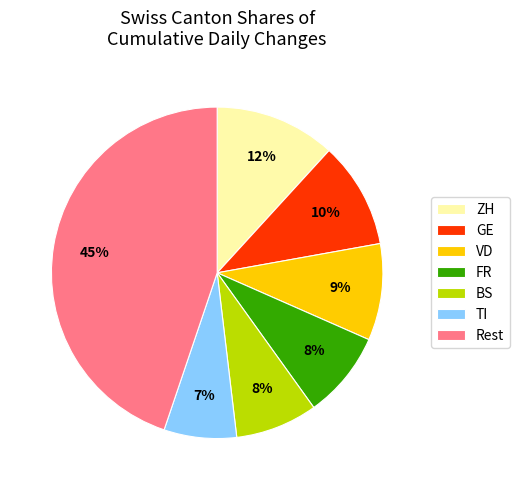

Is there a majority slice in this chart?

No